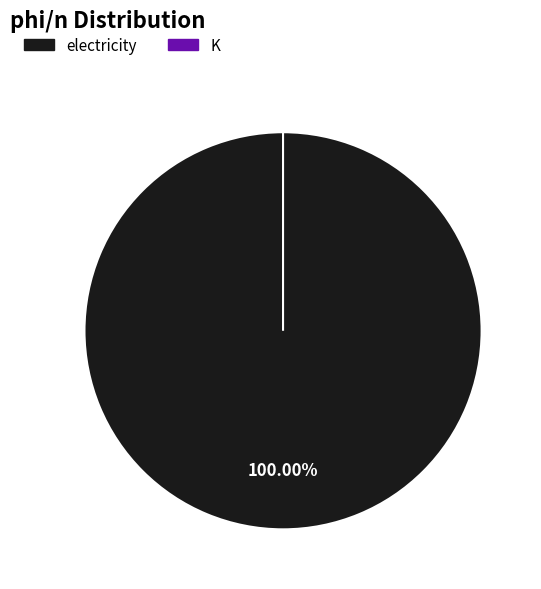

What is the change in value from electricity to K?

-0.1